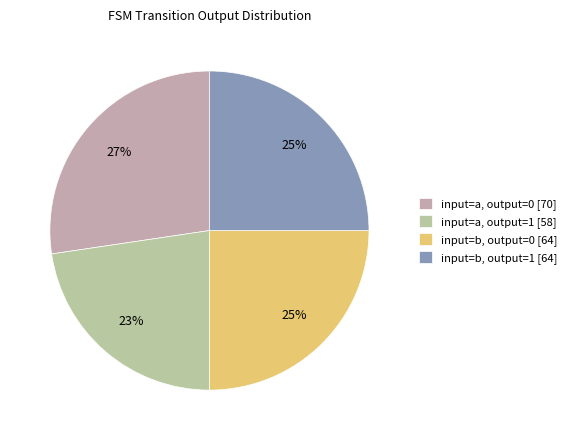

Which category has the smallest portion of the pie?

input=a, output=1 [58]